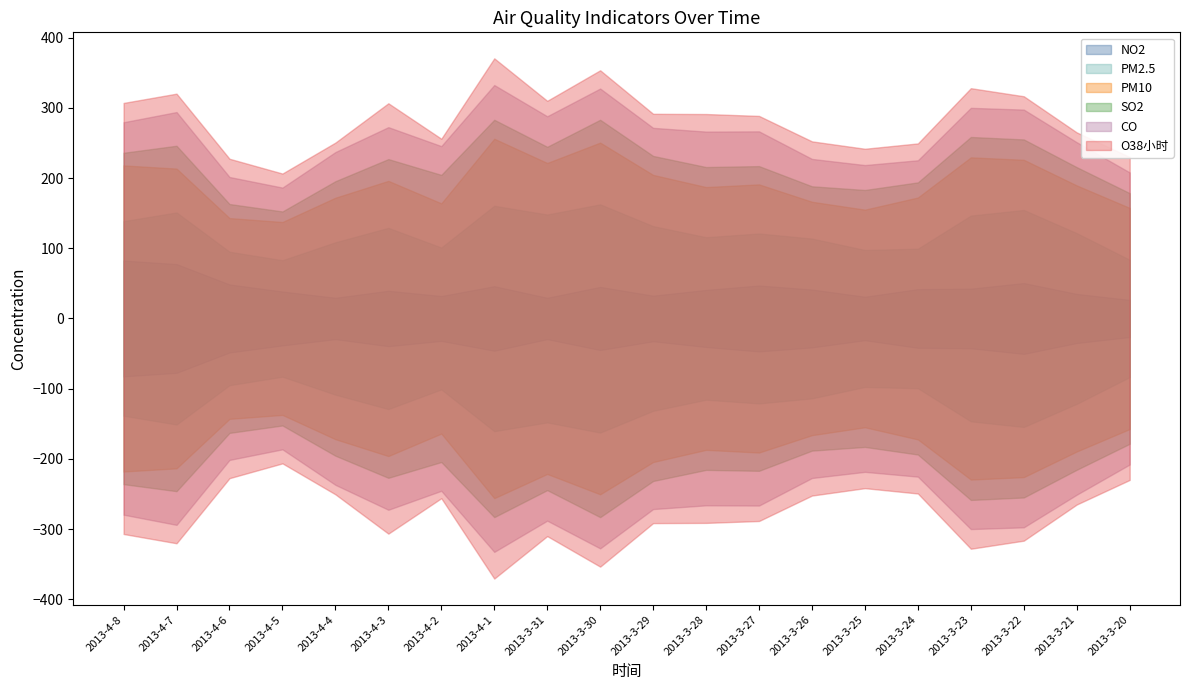

In NO2, how many points are lower than both neighbors (excluding endpoints)?

5